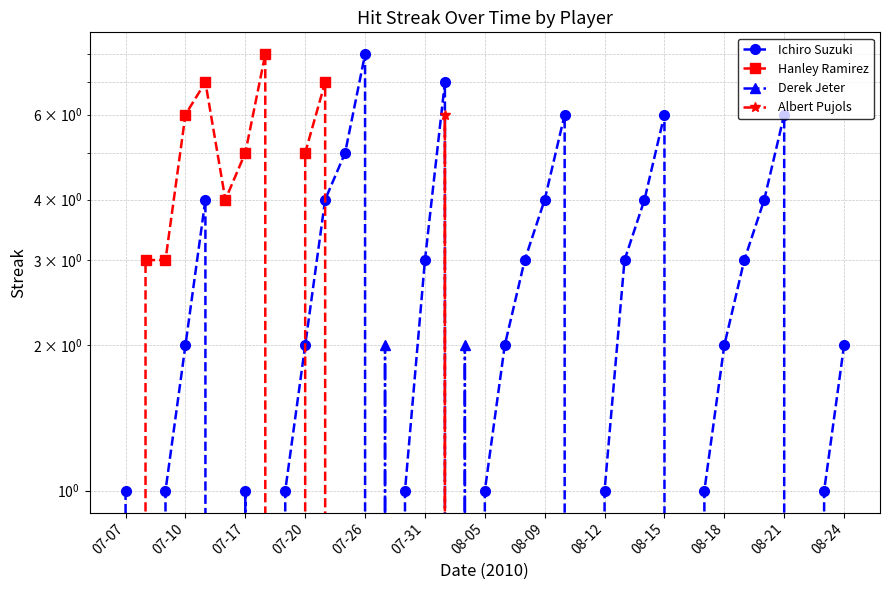

How many series are shown in this chart?

4